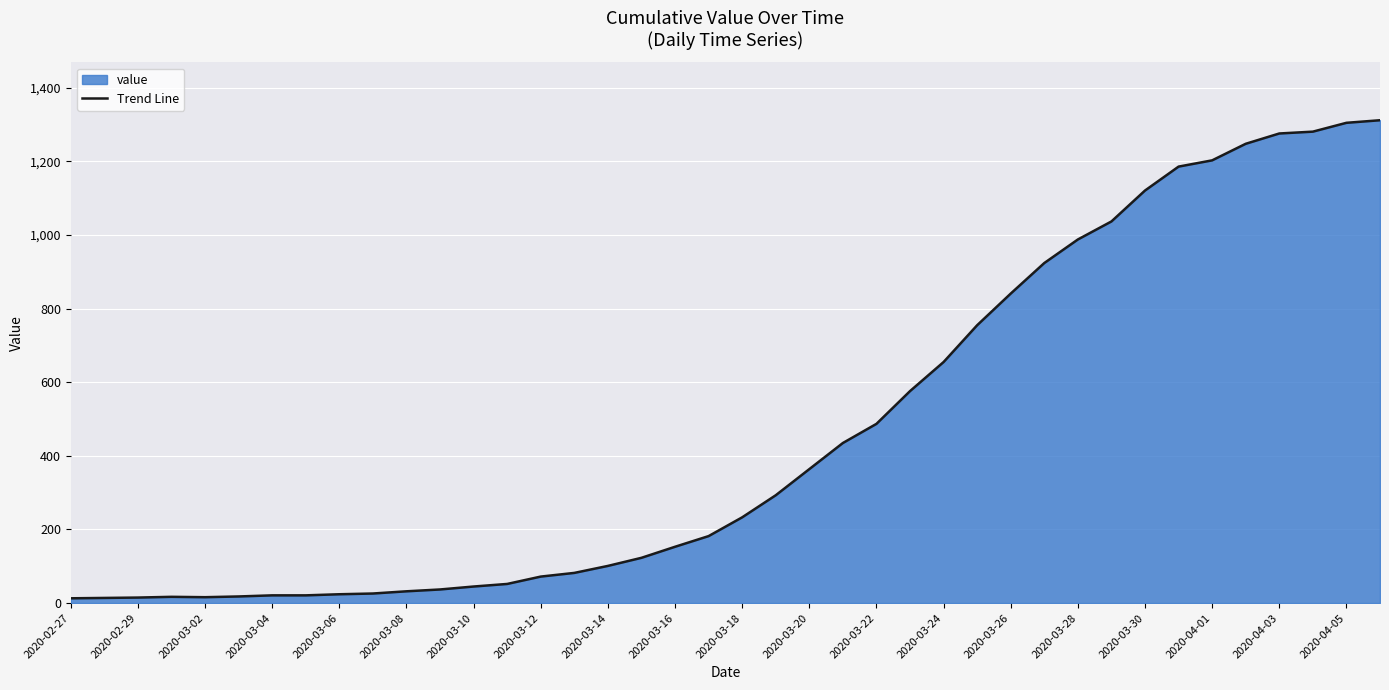

How many series are shown in this chart?

1